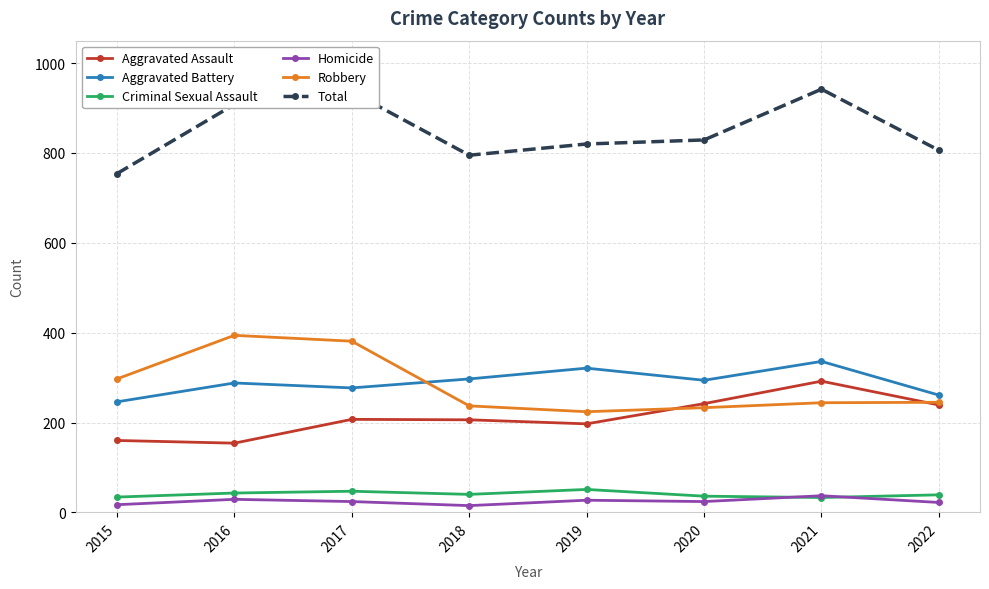

What is the difference between the second highest and minimum values in the Criminal Sexual Assault series?

14